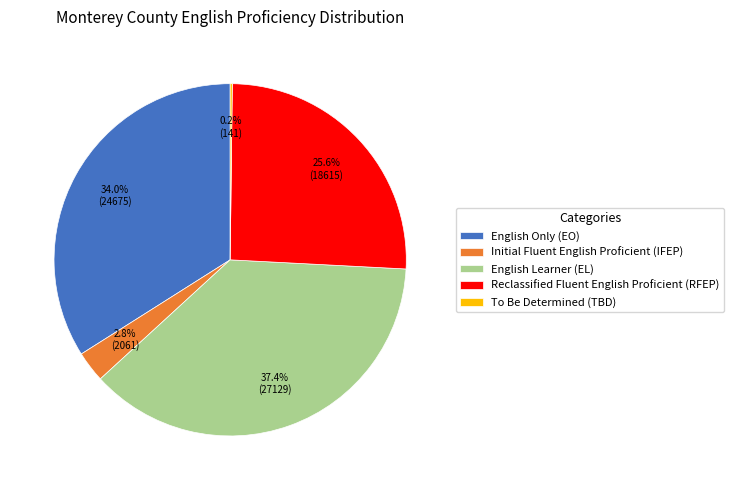

Which has a higher value, English Only (EO) or Reclassified Fluent English Proficient (RFEP)?

English Only (EO)